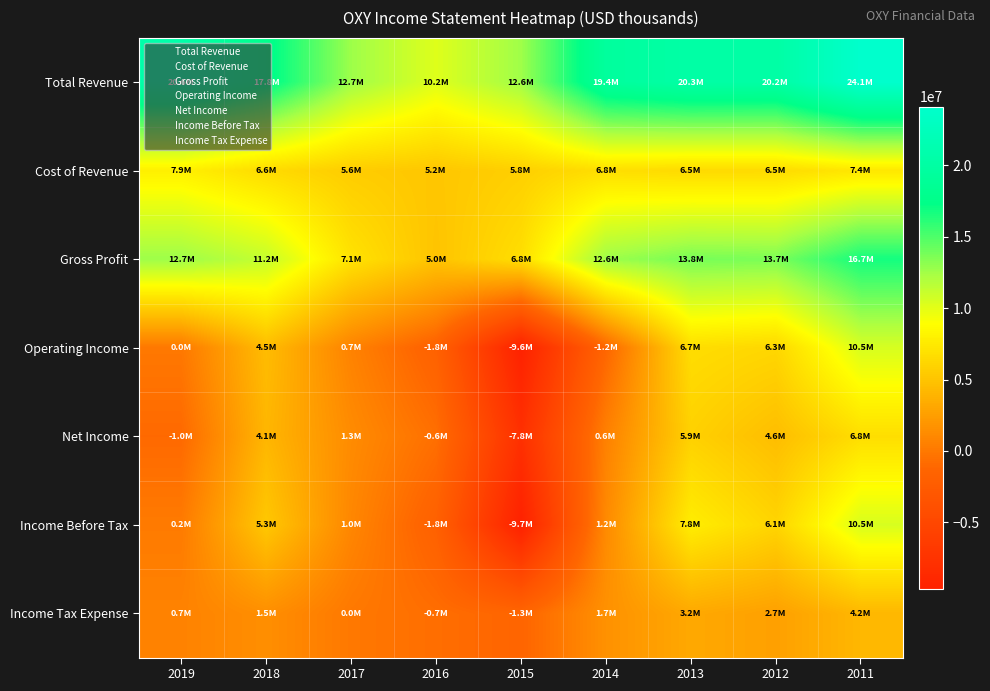

At which category does the chart reach its minimum across all series?

2015